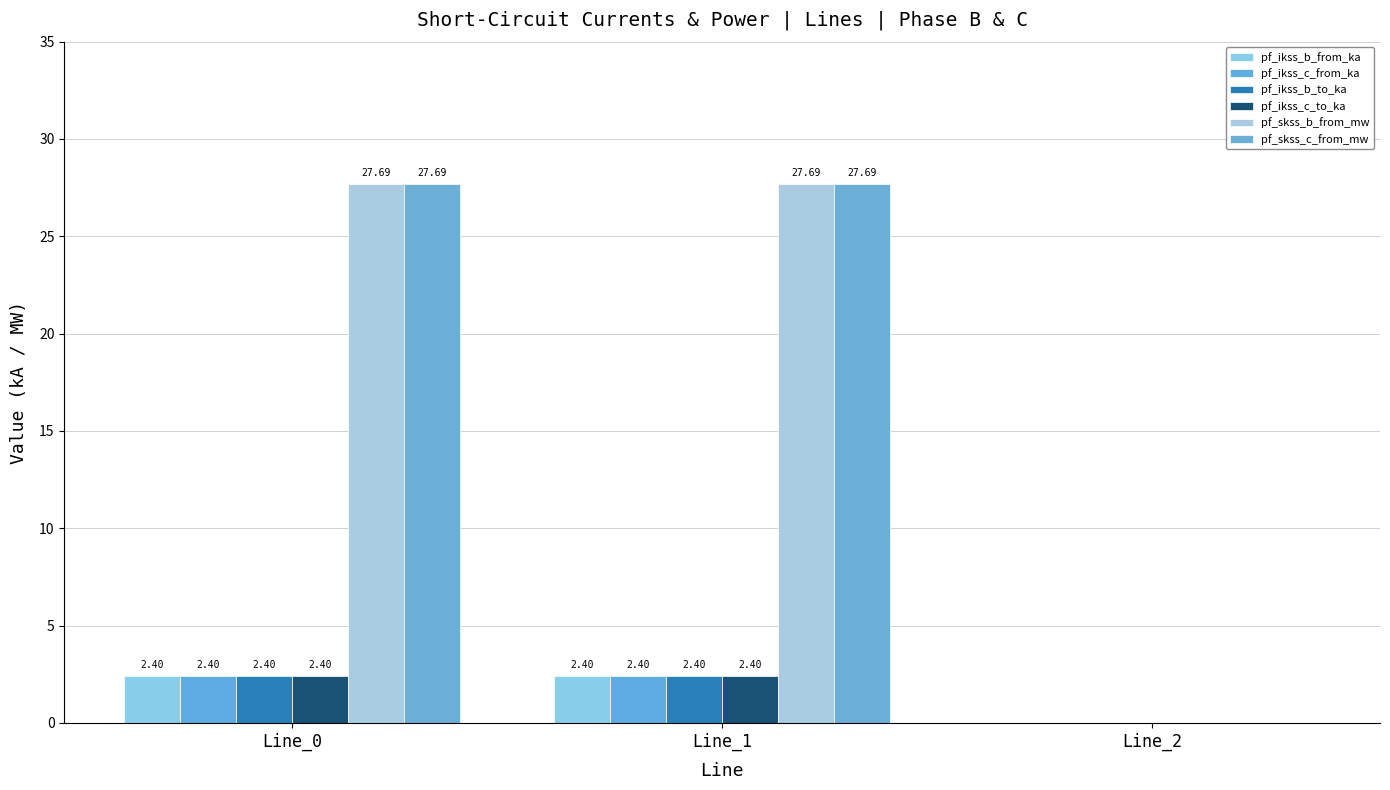

The value of pf_ikss_c_to_ka at Line_2 is 0.0. True or false?

True